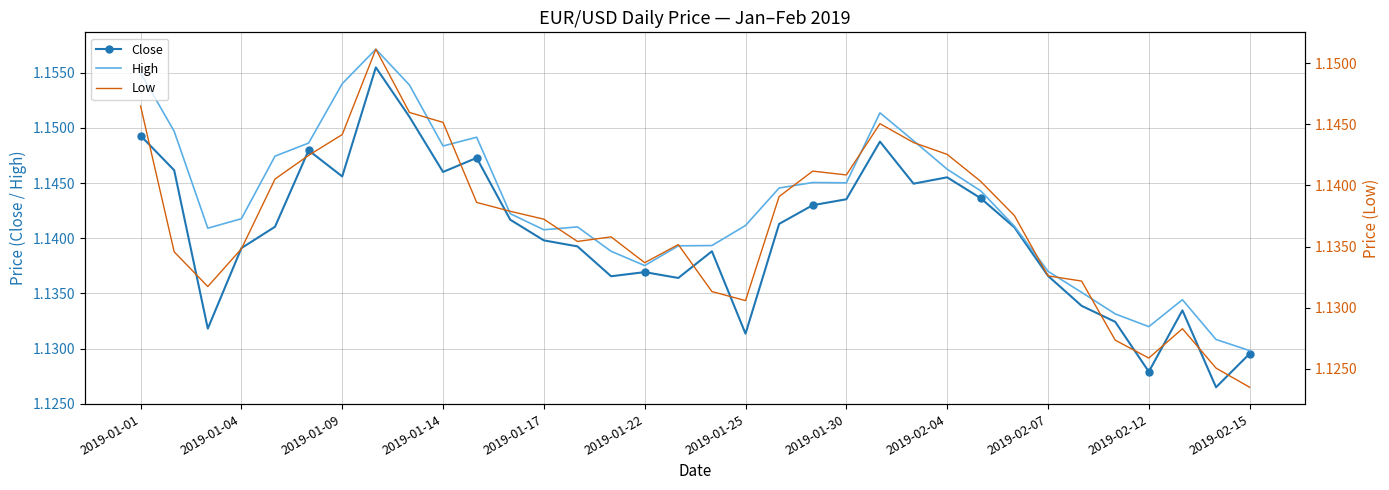

List the series in order of their peak value, highest first.

High, Close, Low